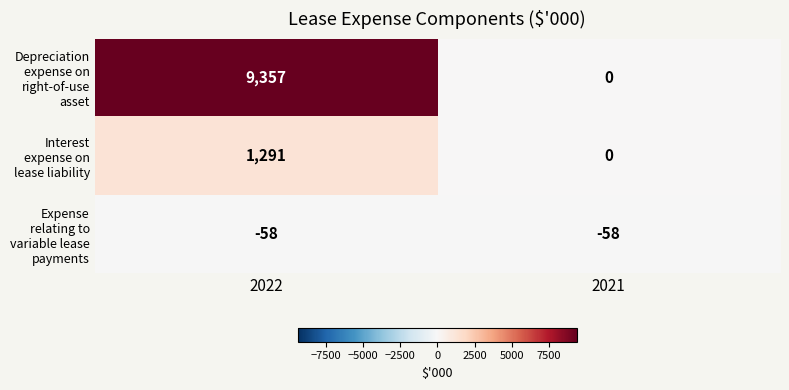

What is the sum of all Depreciation expense on right-of-use asset values?

9357